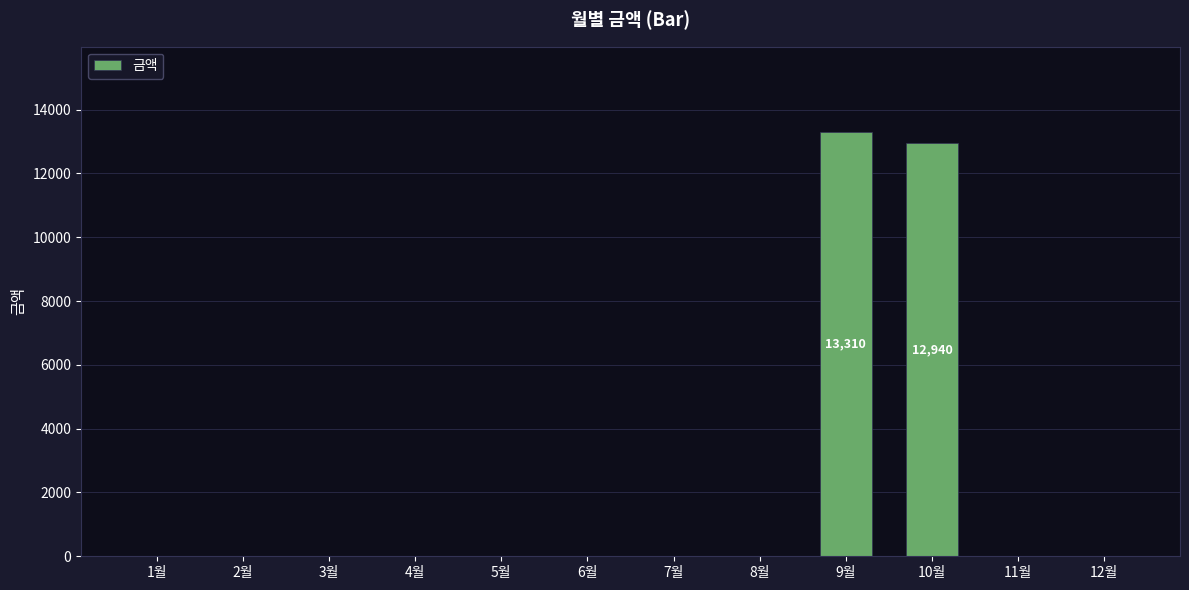

The value at 8월 is -5708. True or false?

False